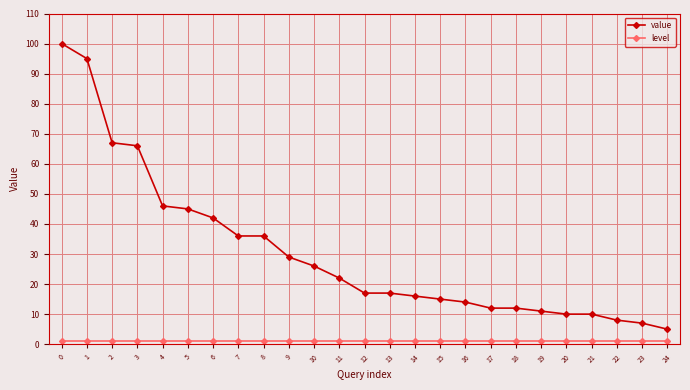

What is the greatest value displayed?

100